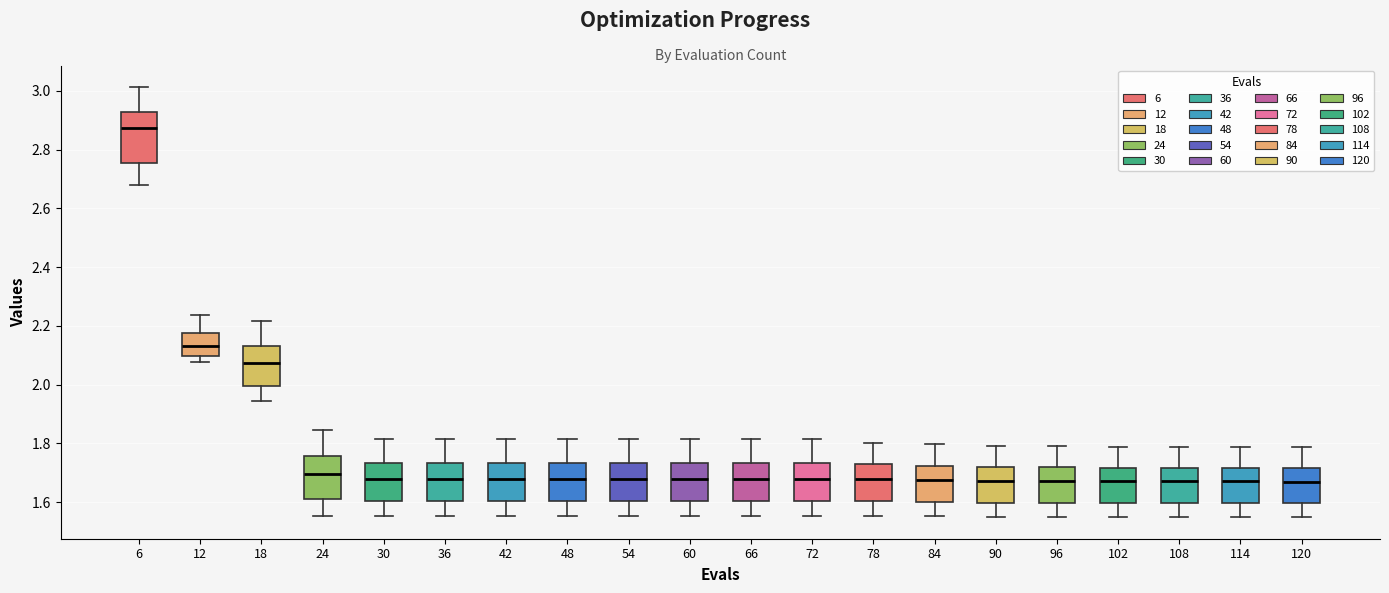

Reading left to right, read every box against the y-axis: the position of its median line, the range the box covers, and the ends of its whiskers. The values are not printed on the chart, so give them approximately, as read against the axis.

6: median 2.88, box 2.76 to 2.92, whiskers 2.68 to 3.02
12: median 2.14, box 2.10 to 2.18, whiskers 2.08 to 2.24
18: median 2.08, box 2.00 to 2.14, whiskers 1.94 to 2.22
24: median 1.70, box 1.60 to 1.76, whiskers 1.56 to 1.84
30: median 1.68, box 1.60 to 1.74, whiskers 1.56 to 1.82
36: median 1.68, box 1.60 to 1.74, whiskers 1.56 to 1.82
42: median 1.68, box 1.60 to 1.74, whiskers 1.56 to 1.82
48: median 1.68, box 1.60 to 1.74, whiskers 1.56 to 1.82
54: median 1.68, box 1.60 to 1.74, whiskers 1.56 to 1.82
60: median 1.68, box 1.60 to 1.74, whiskers 1.56 to 1.82
66: median 1.68, box 1.60 to 1.74, whiskers 1.56 to 1.82
72: median 1.68, box 1.60 to 1.74, whiskers 1.56 to 1.82
78: median 1.68, box 1.60 to 1.72, whiskers 1.56 to 1.80
84: median 1.68, box 1.60 to 1.72, whiskers 1.56 to 1.80
90: median 1.68, box 1.60 to 1.72, whiskers 1.54 to 1.80
96: median 1.68, box 1.60 to 1.72, whiskers 1.54 to 1.78
102: median 1.66, box 1.60 to 1.72, whiskers 1.54 to 1.78
108: median 1.66, box 1.60 to 1.72, whiskers 1.54 to 1.78
114: median 1.66, box 1.60 to 1.72, whiskers 1.54 to 1.78
120: median 1.66, box 1.60 to 1.72, whiskers 1.54 to 1.78